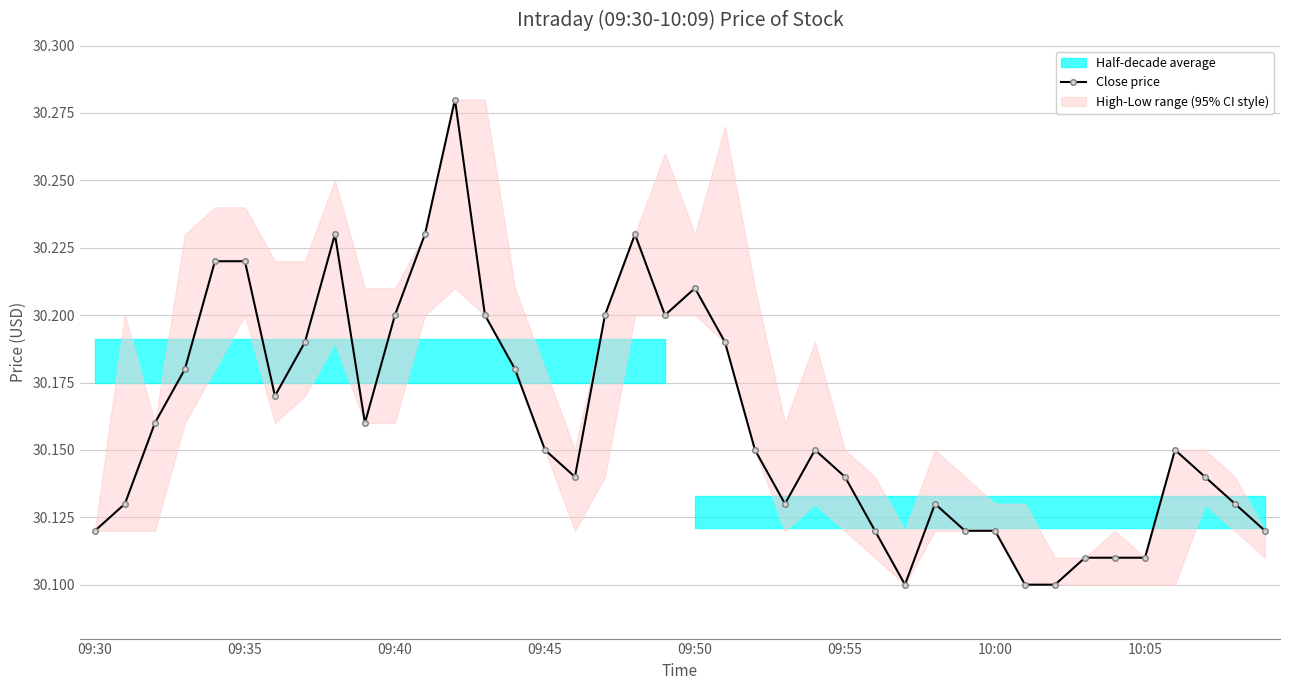

How many points are lower than both their immediate neighbors (excluding endpoints)?

6